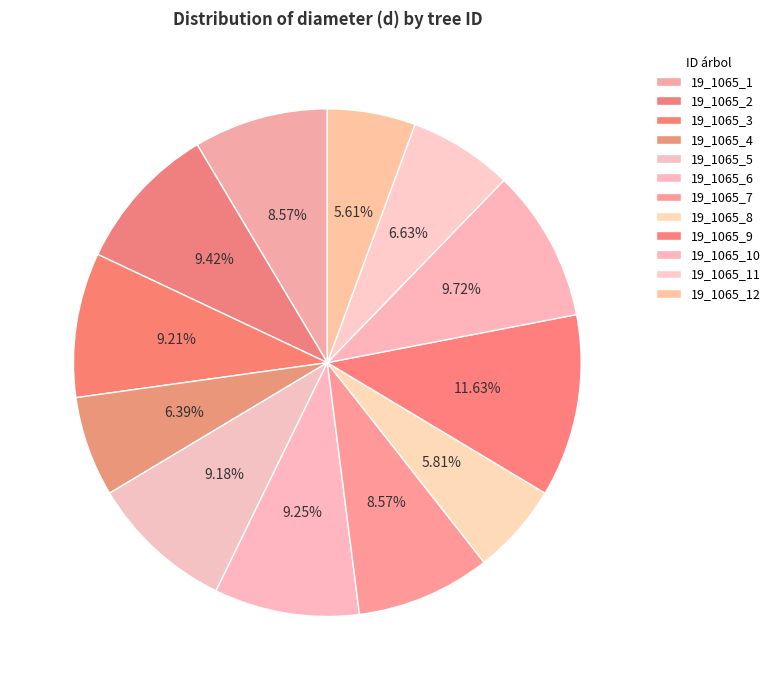

Which category has the biggest portion of the pie?

19_1065_9